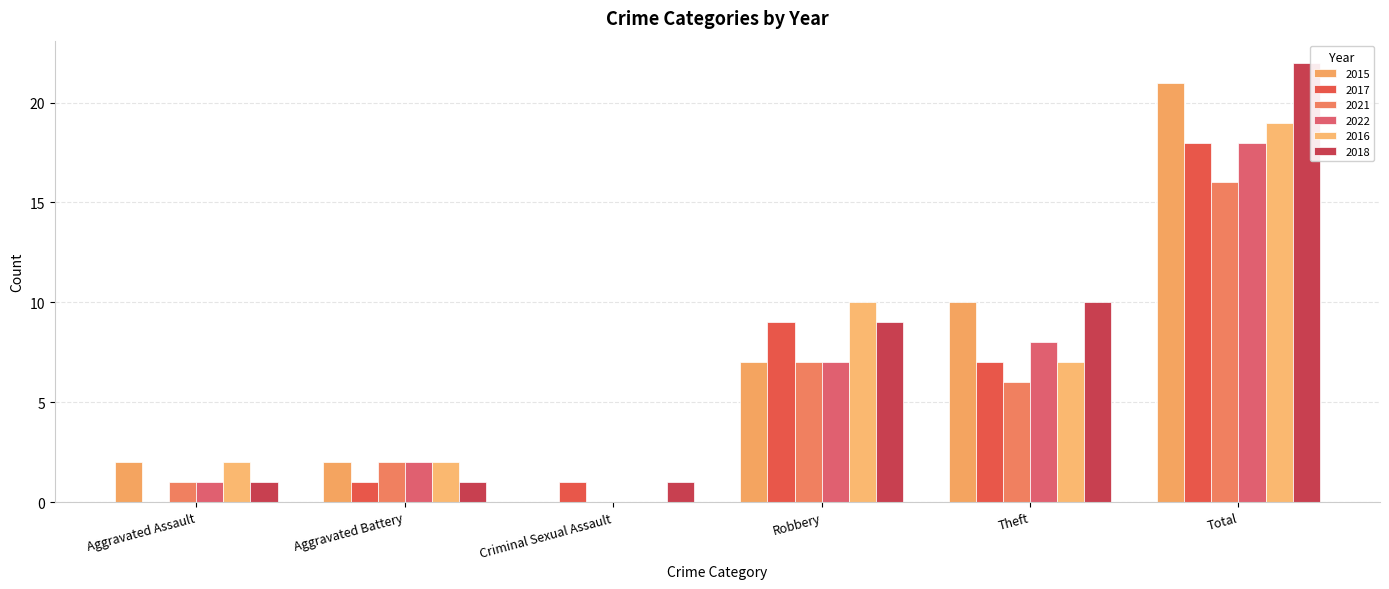

At how many categories does at least one series exceed 13?

1